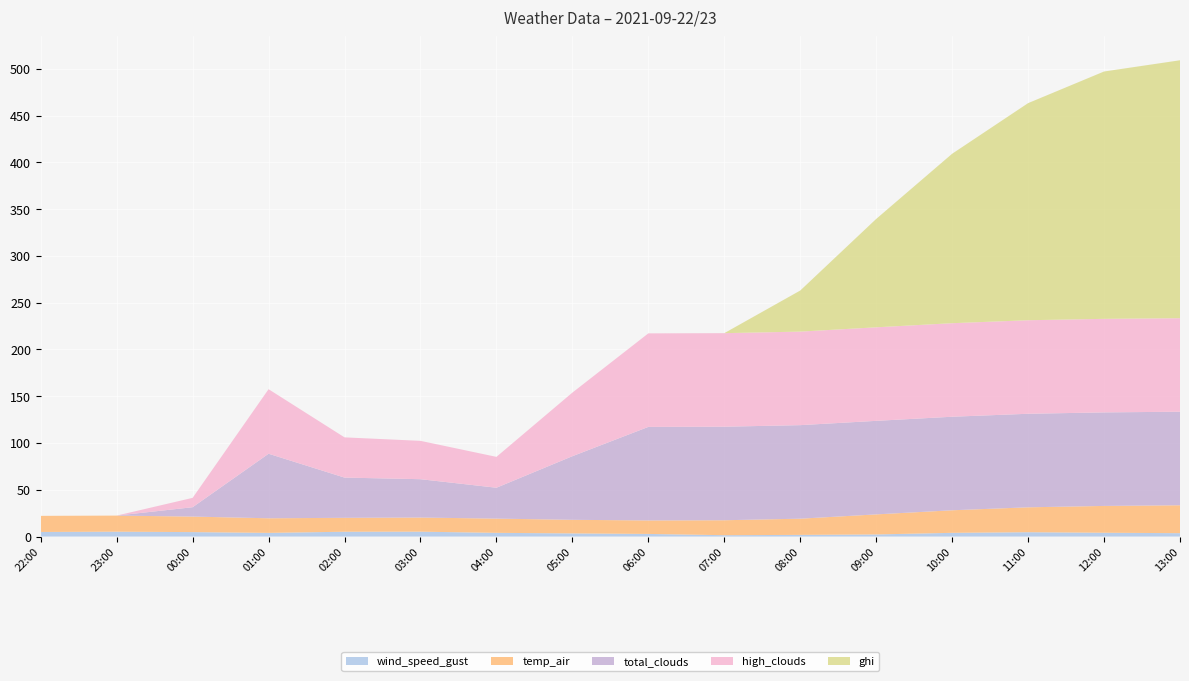

Reading right to left, extract all data points from this chart.

wind_speed_gust: 3.6	4.1	4.6	4.0	2.2	1.8	1.4	2.8	3.3	4.0	5.2	5.1	3.9	4.7	5.2	4.9
temp_air: 29.8	28.7	26.6	24.1	21.5	17.3	16.0	14.4	14.5	15.2	15.1	14.9	15.6	16.6	17.2	17.2
total_clouds: 100.0	100.0	100.0	100.0	100.0	100.0	100.0	100.0	68.0	33.0	41.0	43.0	69.0	10.0	0.0	0.0
high_clouds: 100.0	100.0	100.0	100.0	100.0	100.0	100.0	100.0	68.0	33.0	41.0	43.0	69.0	10.0	0.0	0.0
ghi: 275.8	264.5	232.1	181.2	115.9	43.9	0.0	0.0	0.0	0.0	0.0	0.0	0.0	0.0	0.0	0.0